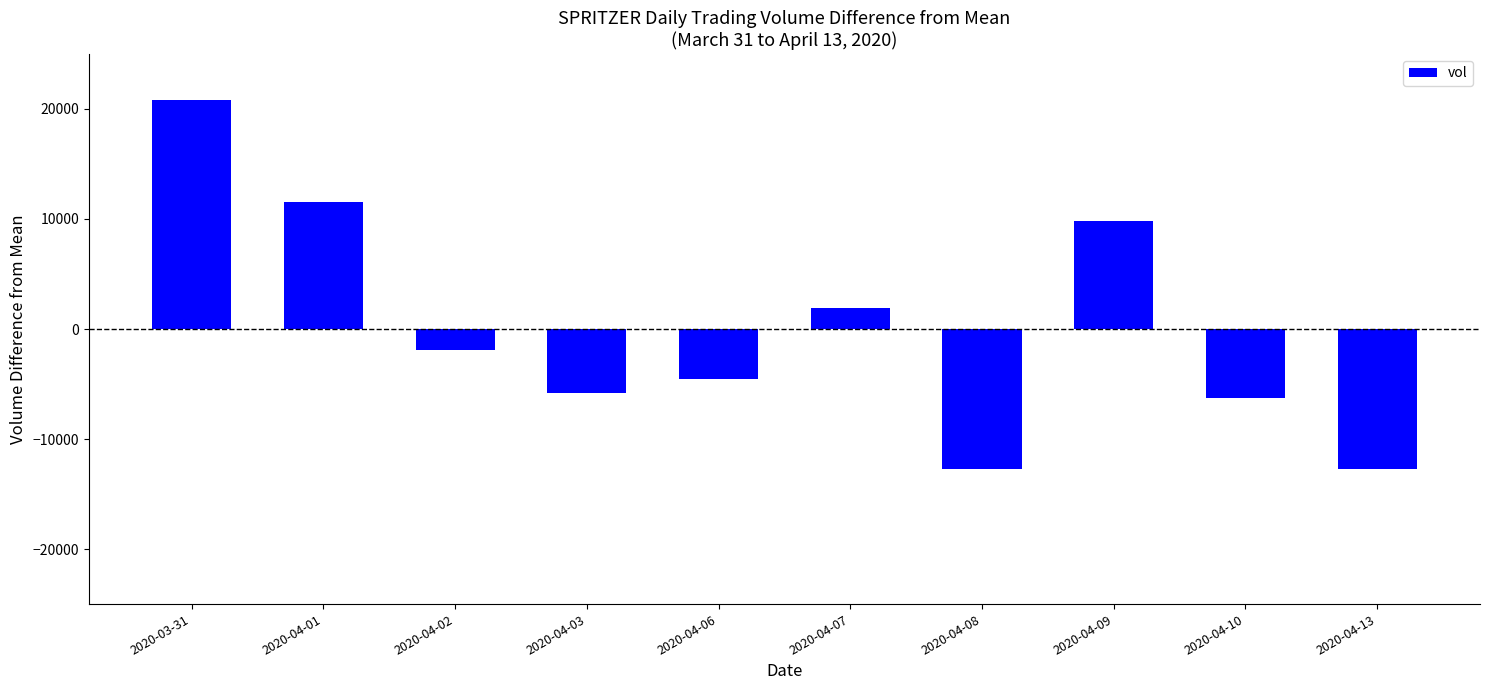

How many distinct data groups are displayed?

1